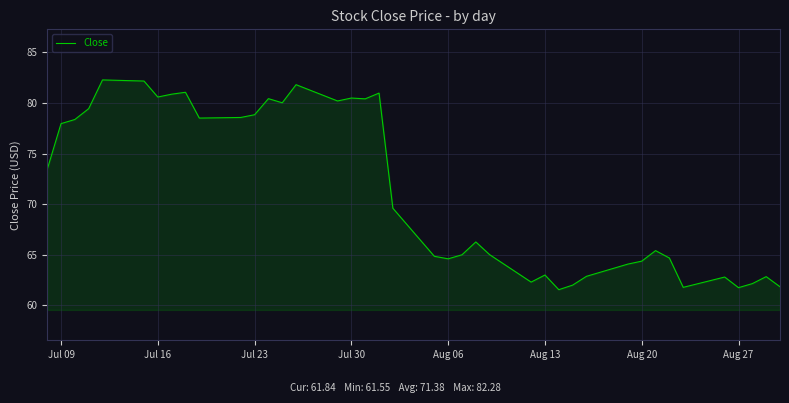

What is the maximum value shown in the chart?

82.3